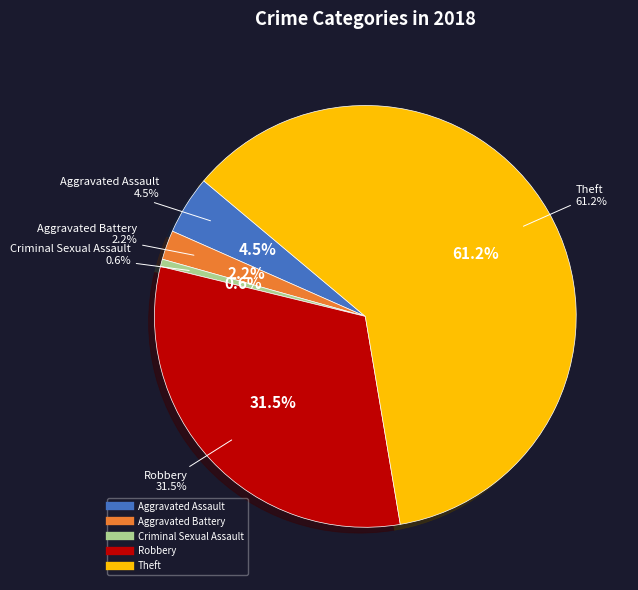

How many segments does this pie chart have?

5